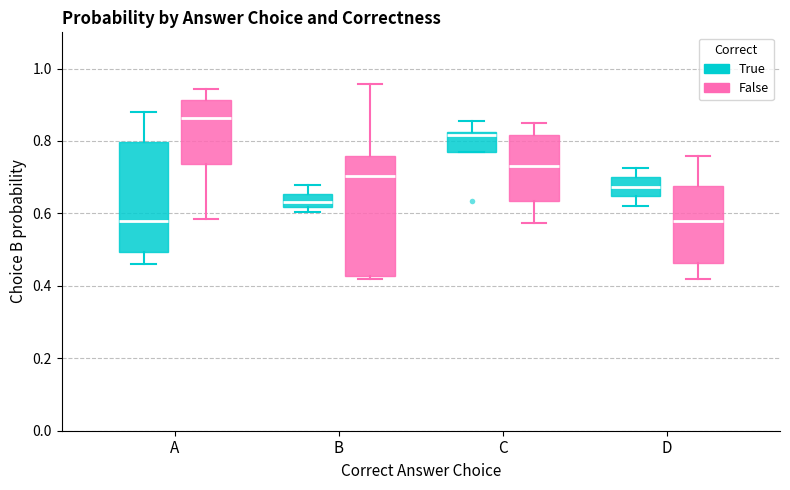

Reading left to right, read every box against the y-axis: the position of its median line, the range the box covers, and the ends of its whiskers. The values are not printed on the chart, so give them approximately, as read against the axis.

A (True): median 0.58, box 0.50 to 0.80, whiskers 0.46 to 0.88
A (False): median 0.86, box 0.74 to 0.92, whiskers 0.58 to 0.94
B (True): median 0.64, box 0.62 to 0.66, whiskers 0.60 to 0.68
B (False): median 0.70, box 0.42 to 0.76, whiskers 0.42 (just below the box's lower edge) to 0.96
C (True): median 0.82 (just below the box's upper edge), box 0.78 to 0.82, whiskers 0.78 to 0.86
C (False): median 0.74, box 0.64 to 0.82, whiskers 0.58 to 0.86
D (True): median 0.68, box 0.64 to 0.70, whiskers 0.62 to 0.72
D (False): median 0.58, box 0.46 to 0.68, whiskers 0.42 to 0.76